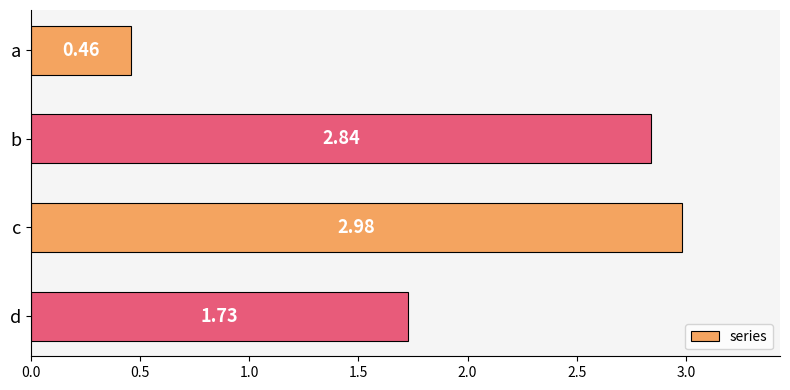

Which category has the lowest value across all series?

a